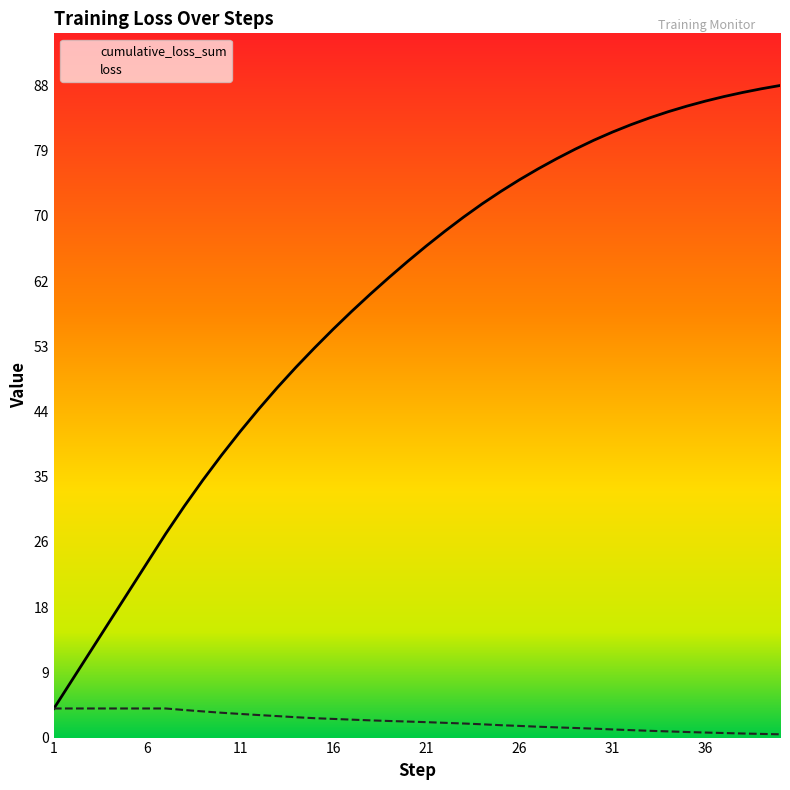

True or false: cumulative_loss_sum and loss cross at least once.

False